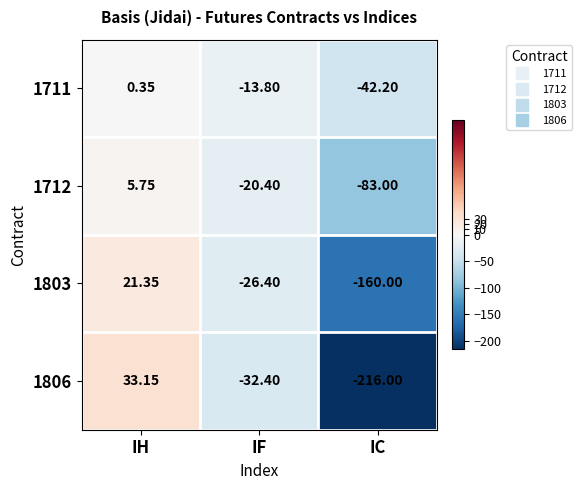

List the series in order of their overall mean, highest first.

1711, 1712, 1803, 1806